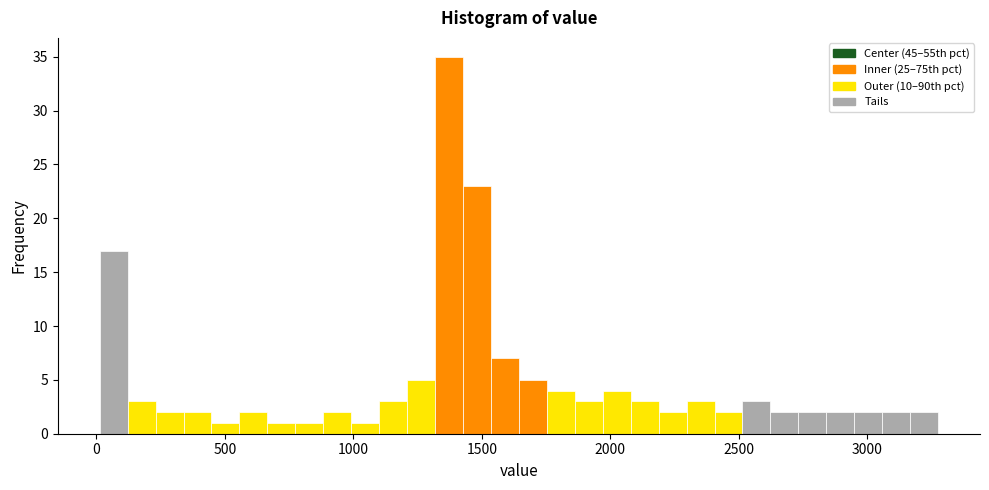

Read against the x-axis, roughly where is the centre of the tallest bar?

1350